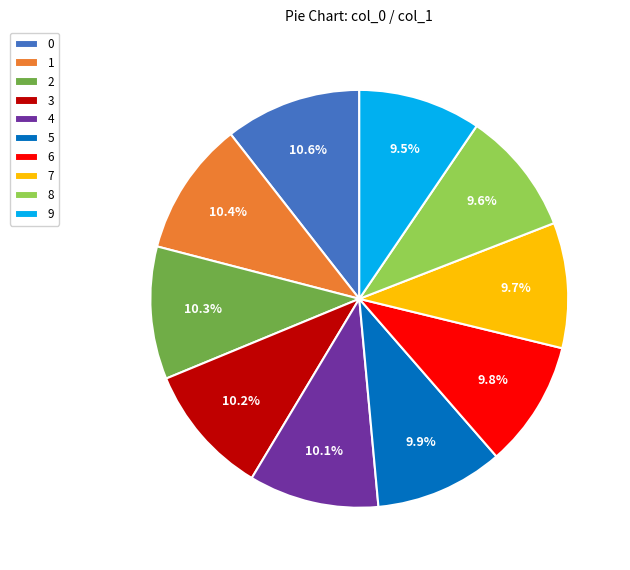

True or false: 8 accounts for 18% of the total.

False